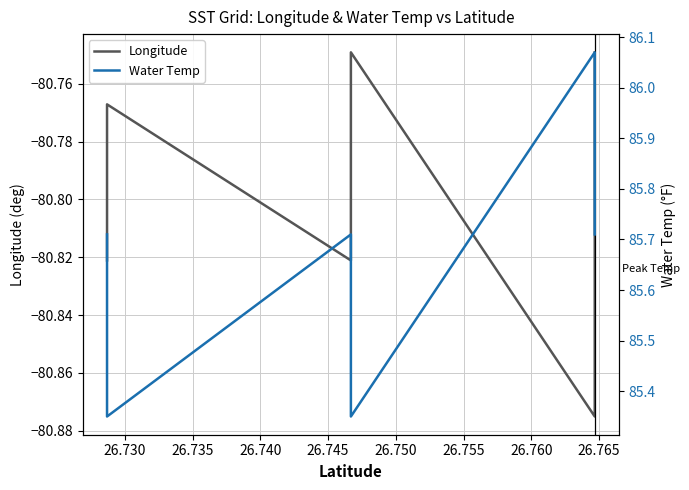

True or false: Longitude has more than 2 points higher than both neighbors.

False